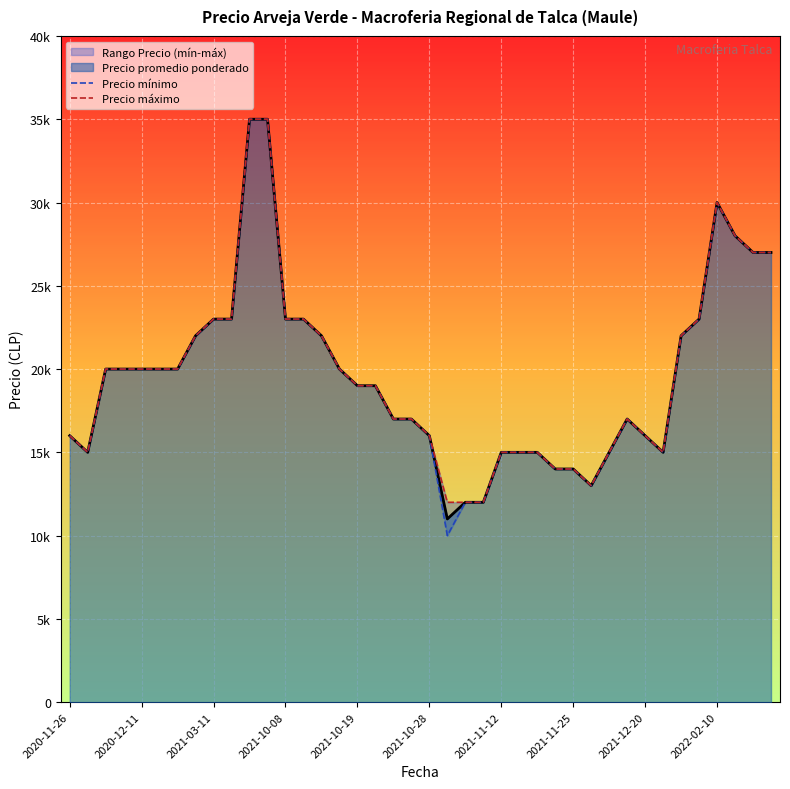

List the series in order of their peak value, lowest first.

Precio mínimo, Precio máximo